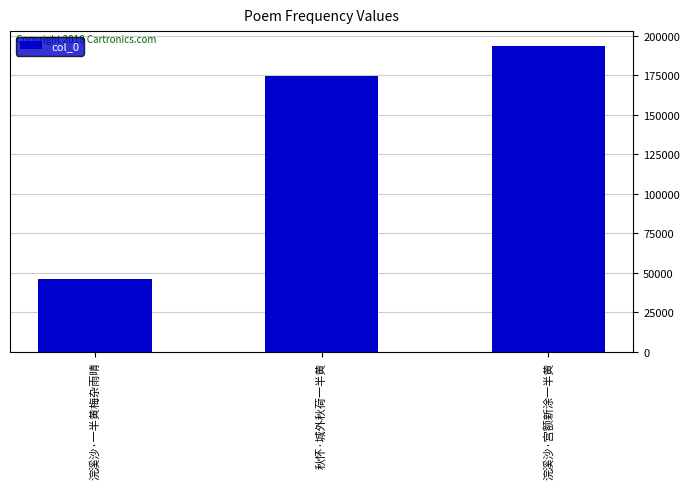

What is the difference between the maximum and second lowest values?

18484